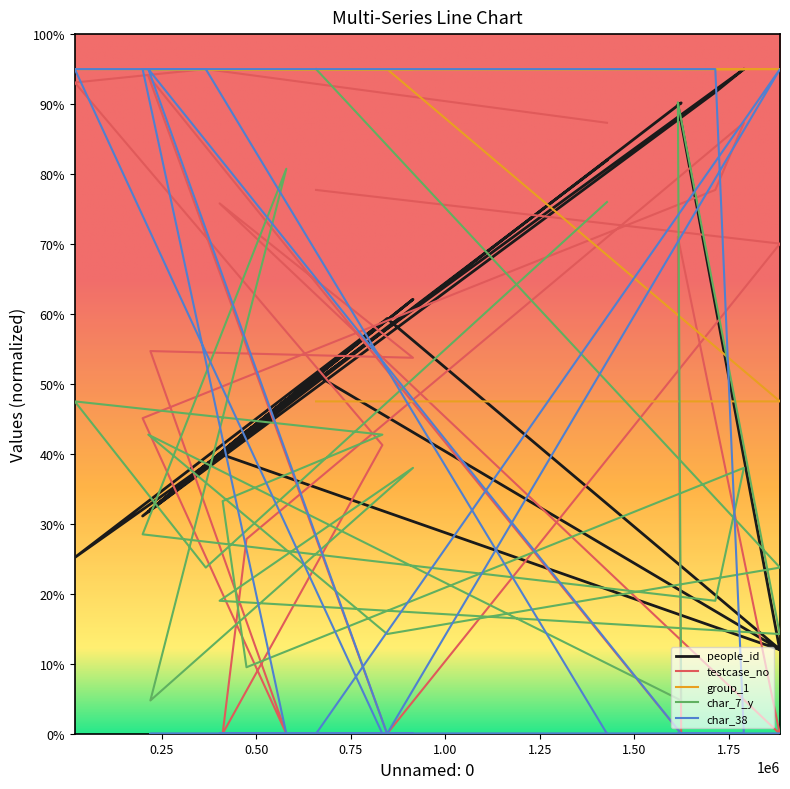

How many distinct data groups are displayed?

5